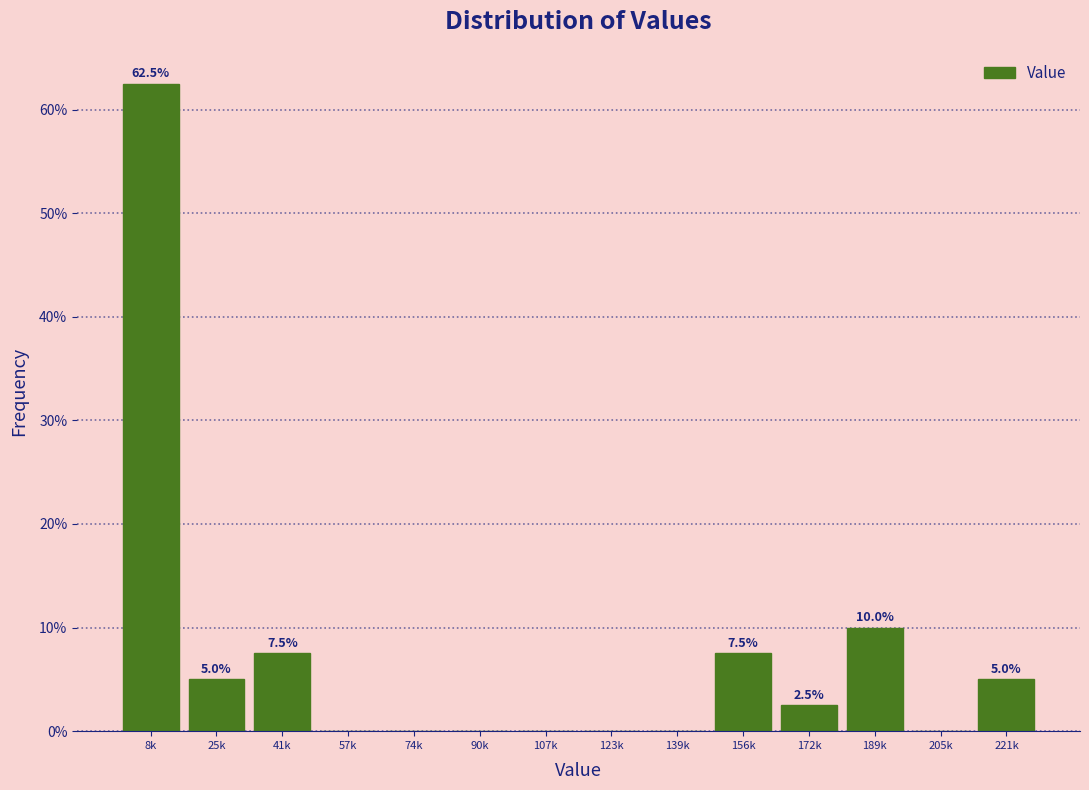

Reading left to right, list all the values displayed in this chart.

8k=62.5	25k=5.0	41k=7.5	57k=0.0	74k=0.0	90k=0.0	107k=0.0	123k=0.0	139k=0.0	156k=7.5	172k=2.5	189k=10.0	205k=0.0	221k=5.0